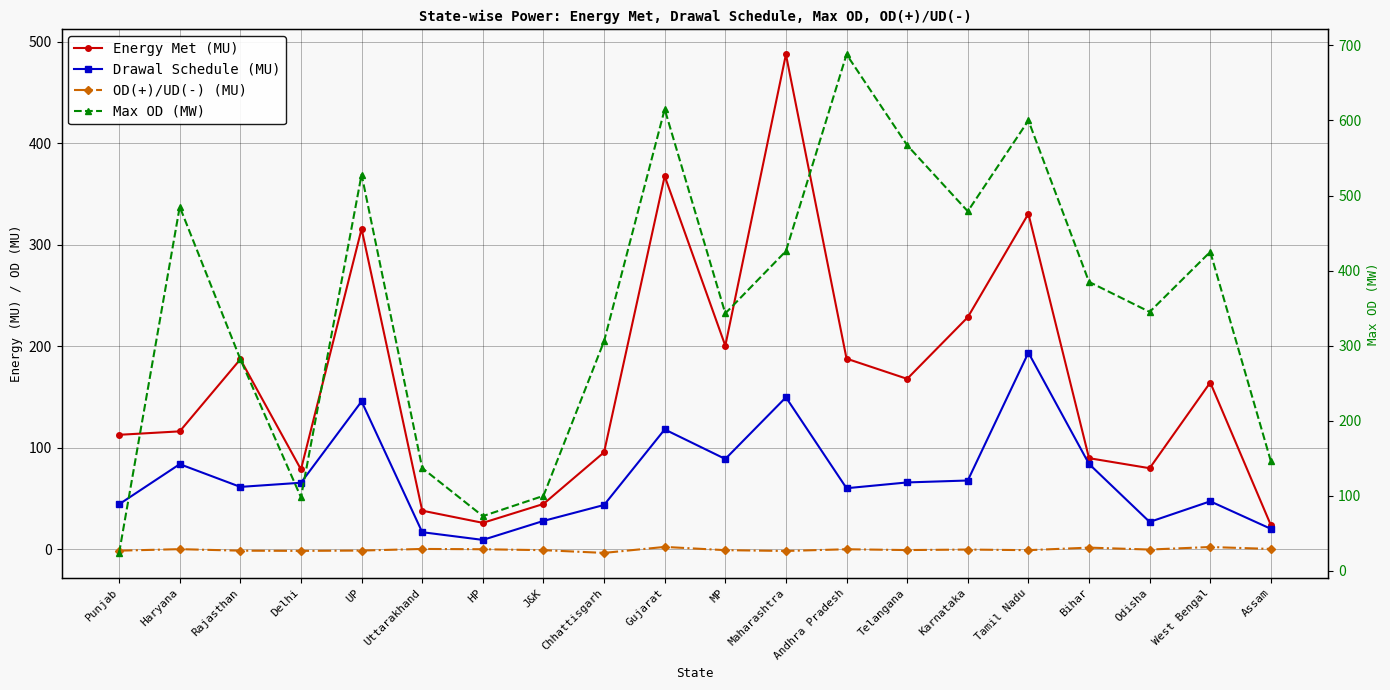

True or false: OD(+)/UD(-) (MU) and Max OD (MW) intersect in this chart.

False